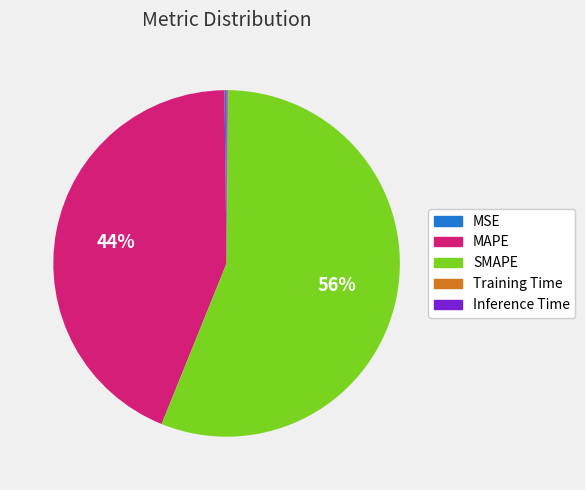

True or false: SMAPE accounts for 56% of the total.

True